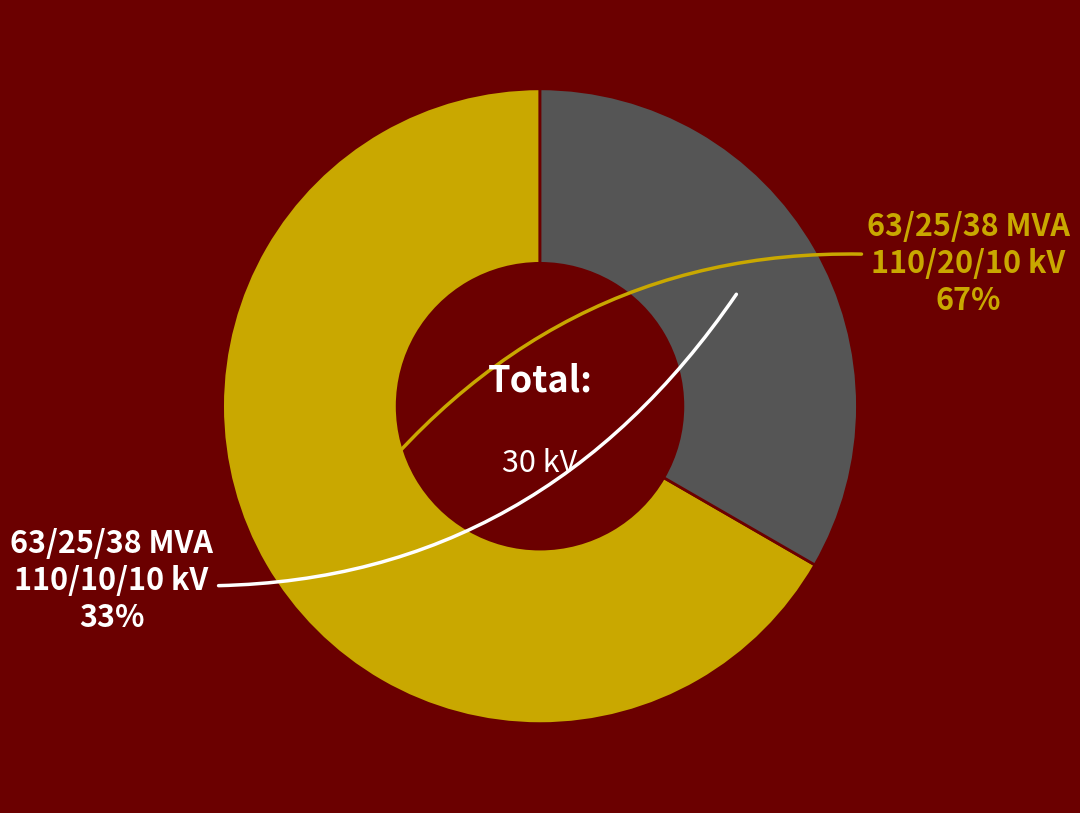

To the nearest percent, what is the average slice percentage?

50%